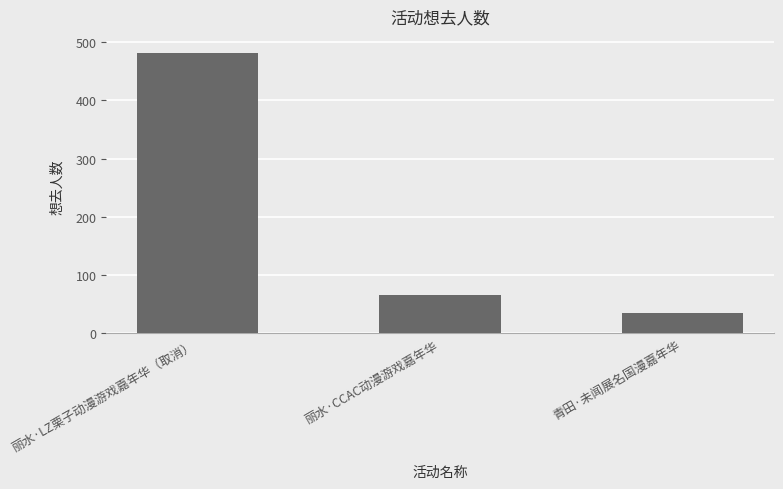

What is the sum of all values?

583